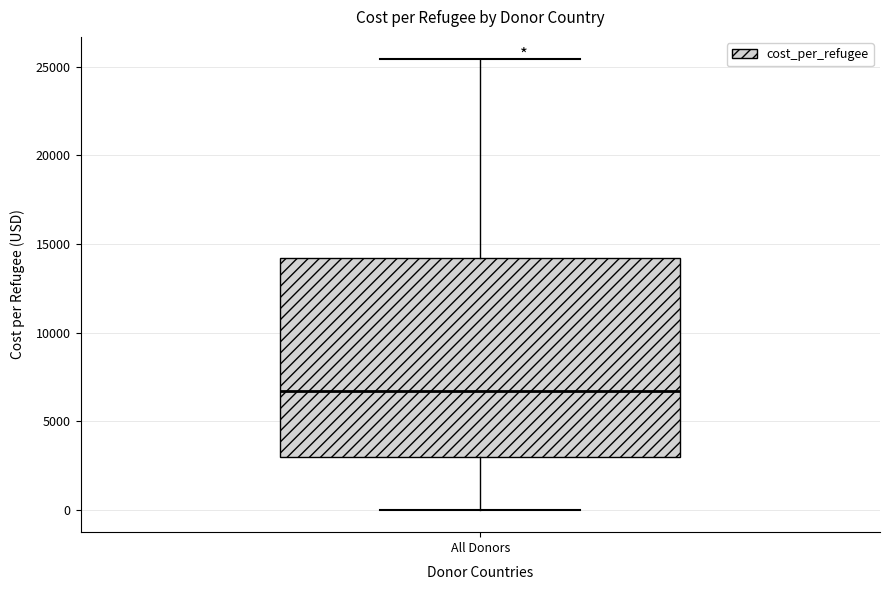

Transcribe this box plot: give where the median line is, the range the box spans, and where the two whiskers end, as read against the y-axis. The values are not printed on the chart, so give them approximately, as read against the axis.

median 6500, box 3000 to 14000, whiskers 0 to 25500